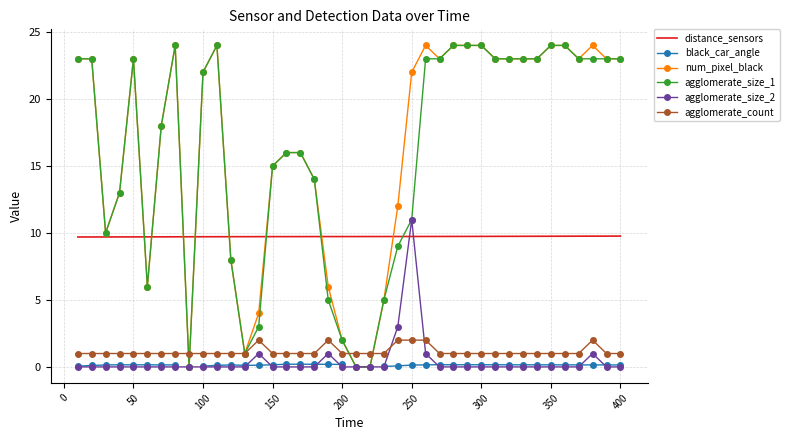

What is the difference between the second highest and second lowest values in the agglomerate_size_1 series?

24.0